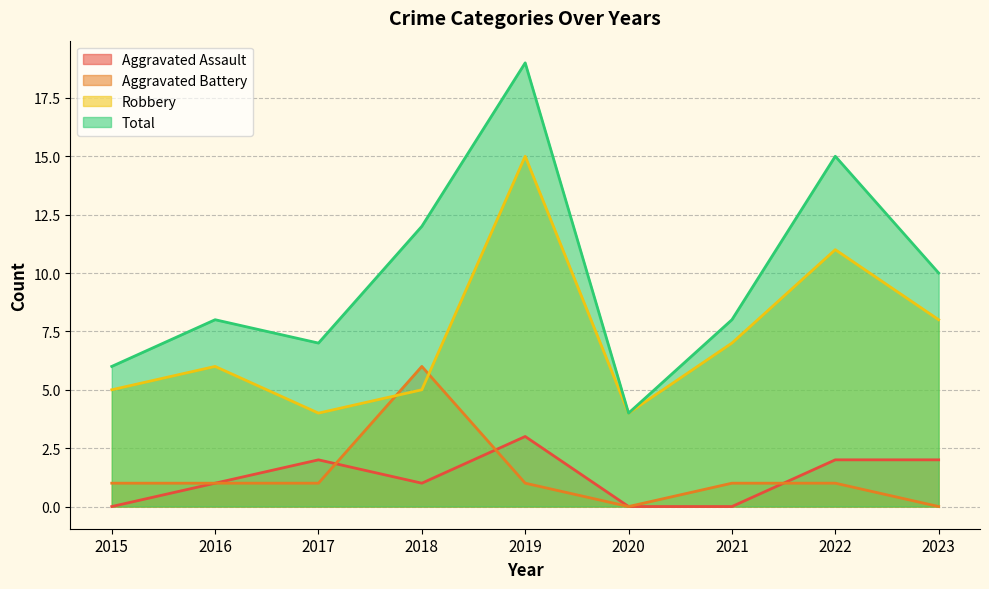

What is the average value of the Total series?

10